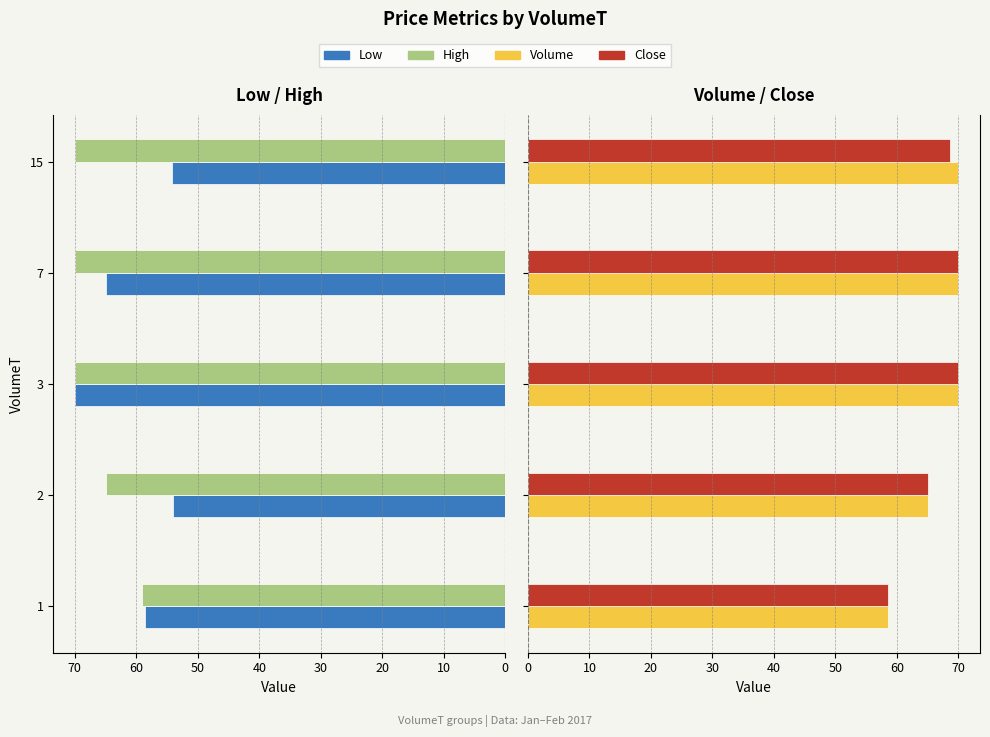

What is the value of the Close bar at the 4th from the left?

70.0